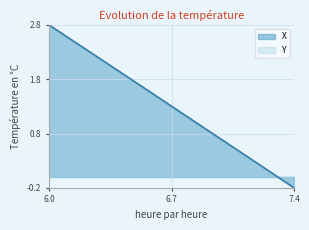

At which label does Y first exceed 1?

6.0